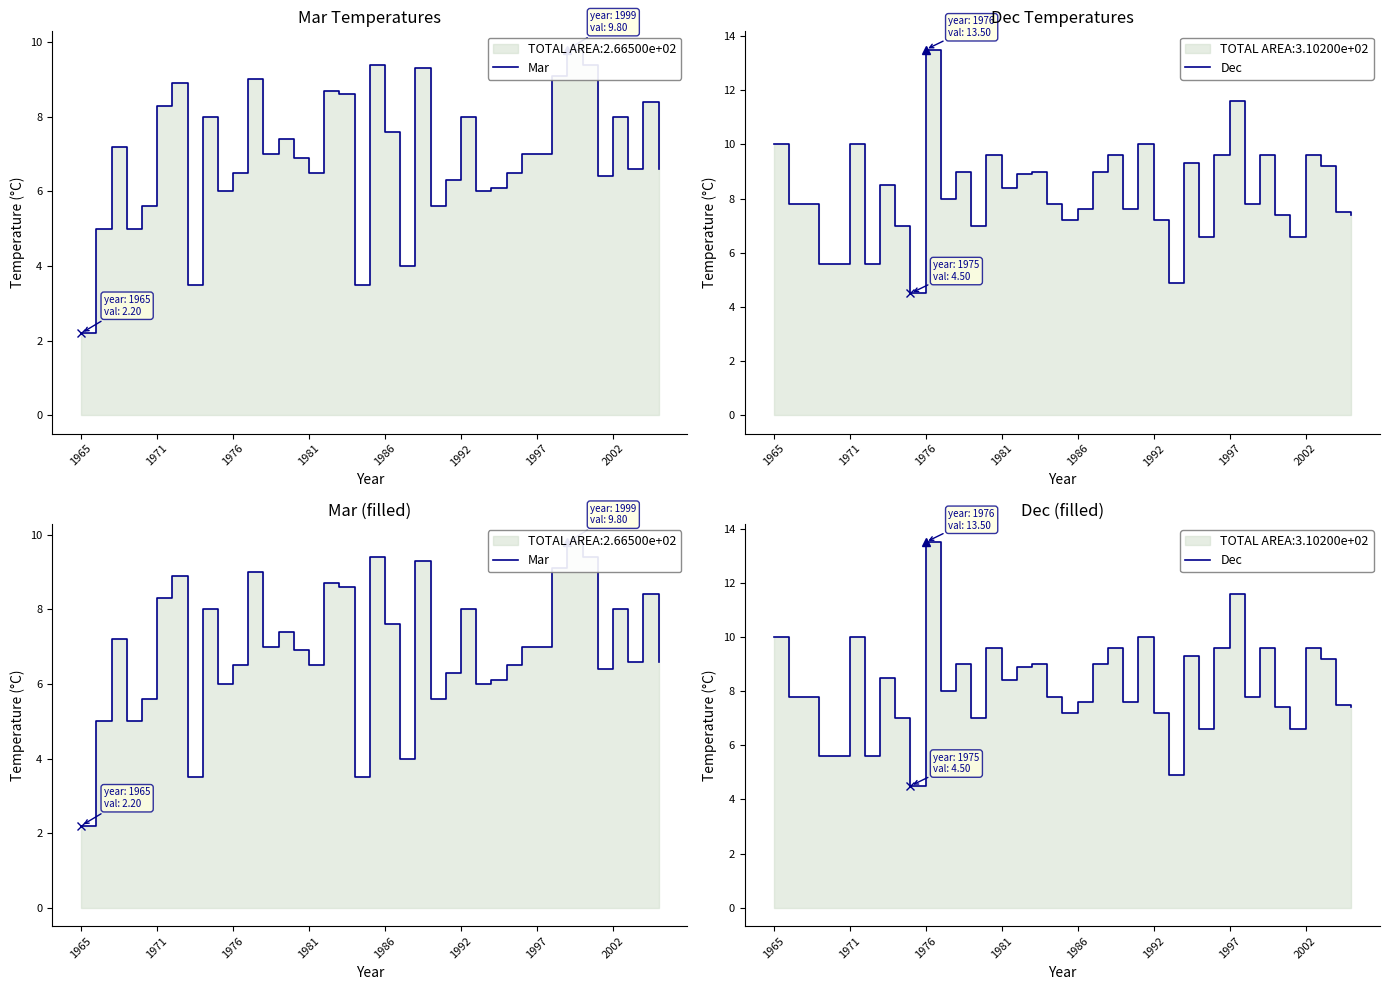

The value of Mar at 18 is 3.5. True or false?

True